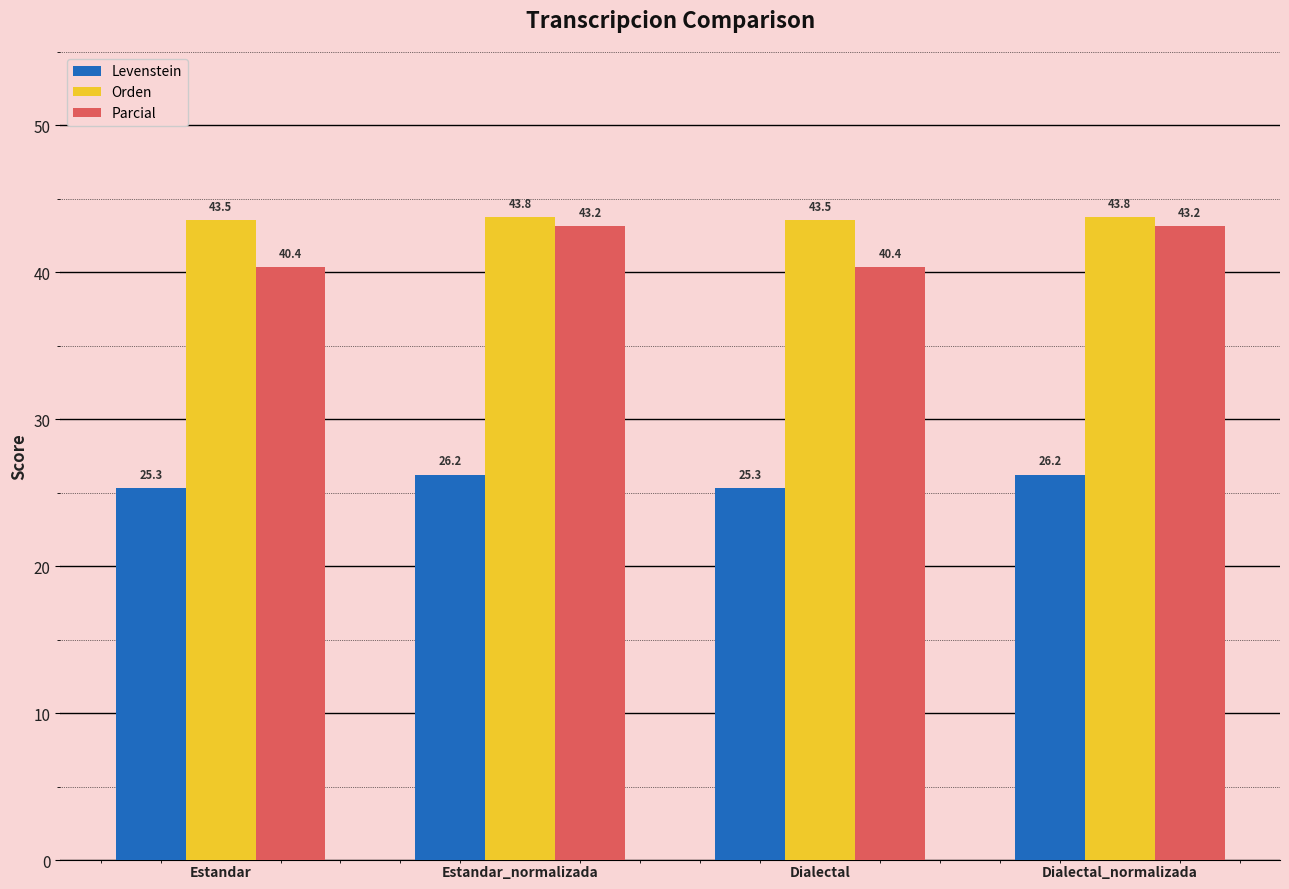

How many values in the Parcial series exceed 43?

2